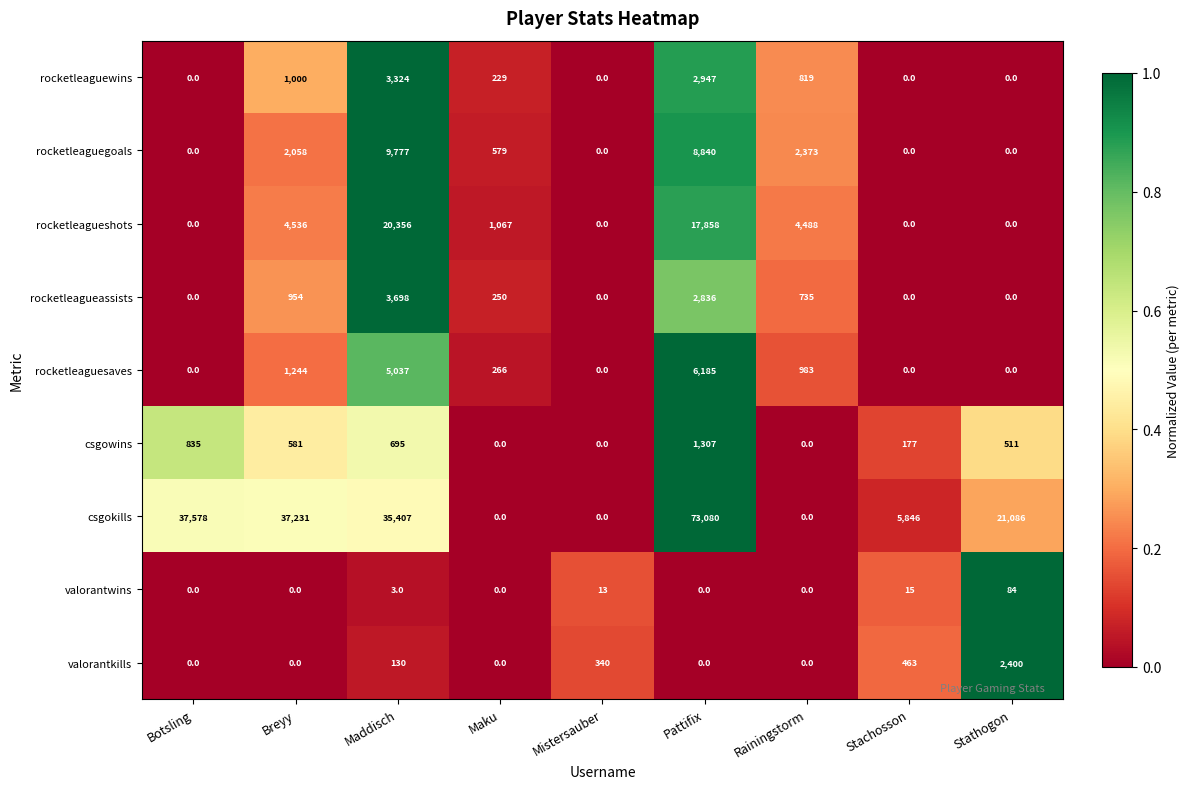

At which label does csgowins first exceed 511?

Botsling